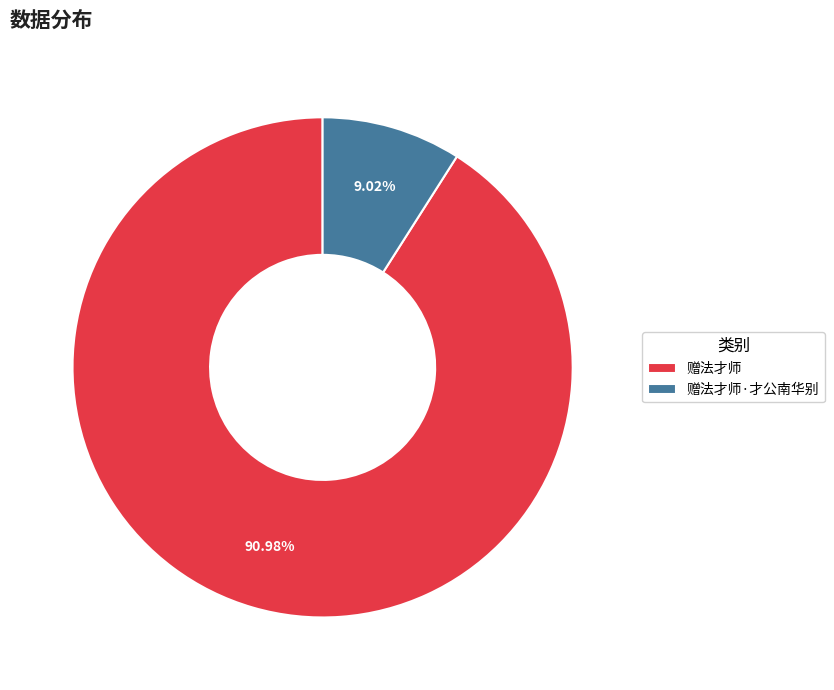

To the nearest percent, what is the difference between the 赠法才师 and 赠法才师·才公南华别 slice percentages?

82%